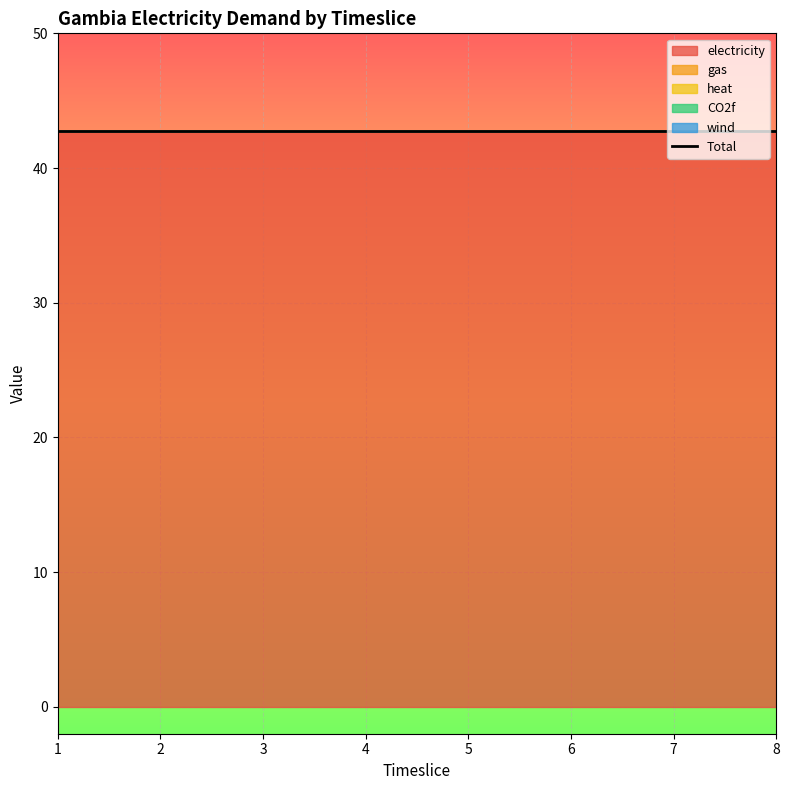

The CO2f series shows 0.0 at 3. True or false?

True